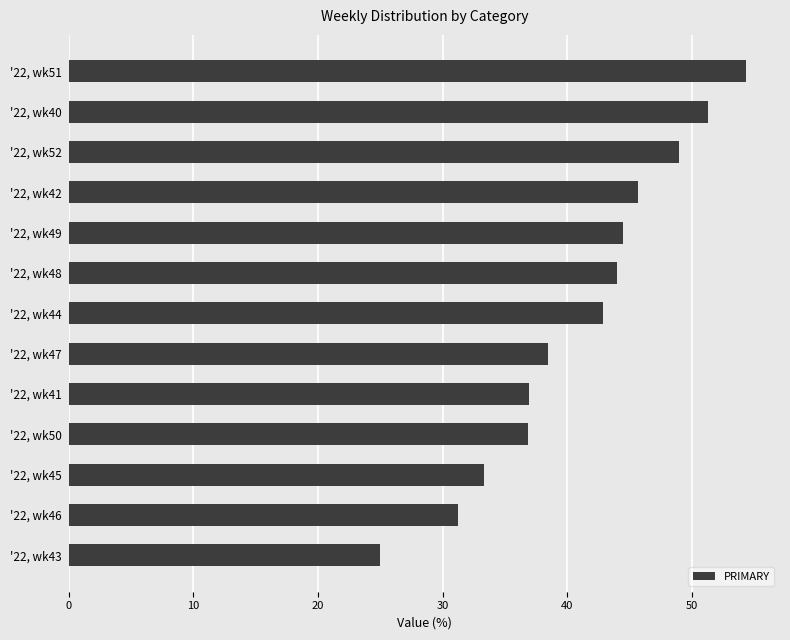

The chart shows a value of 83.9 at '22, wk52. True or false?

False